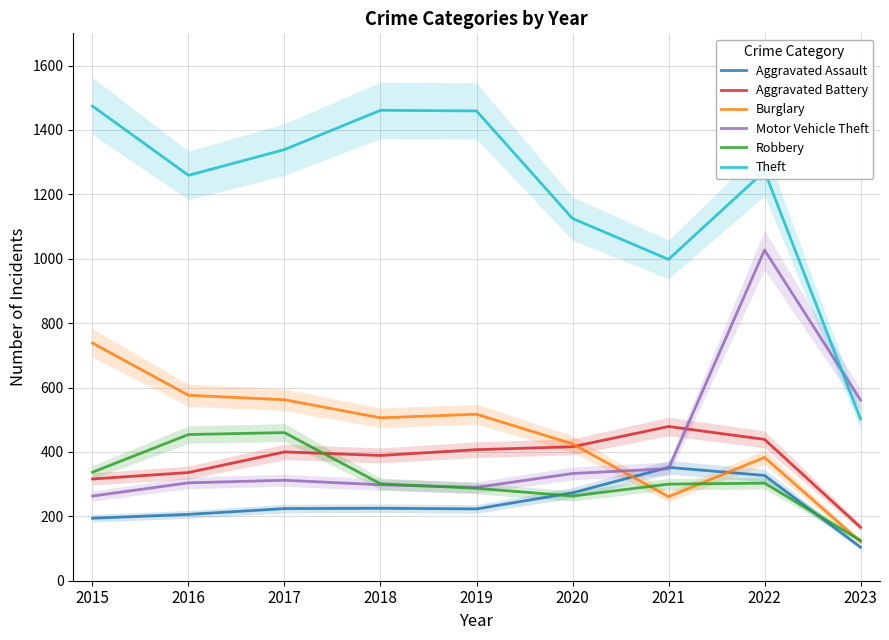

The value of Theft at 2020 is 1463. True or false?

False